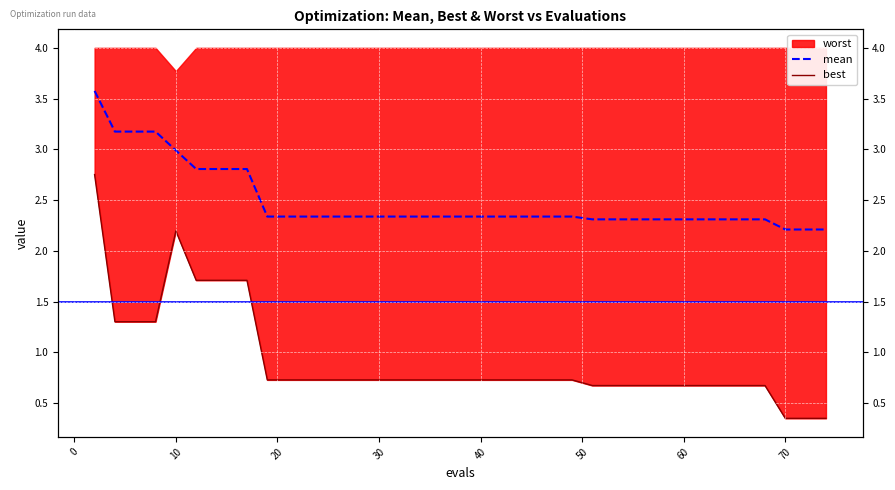

Count the number of categories in the chart.

40